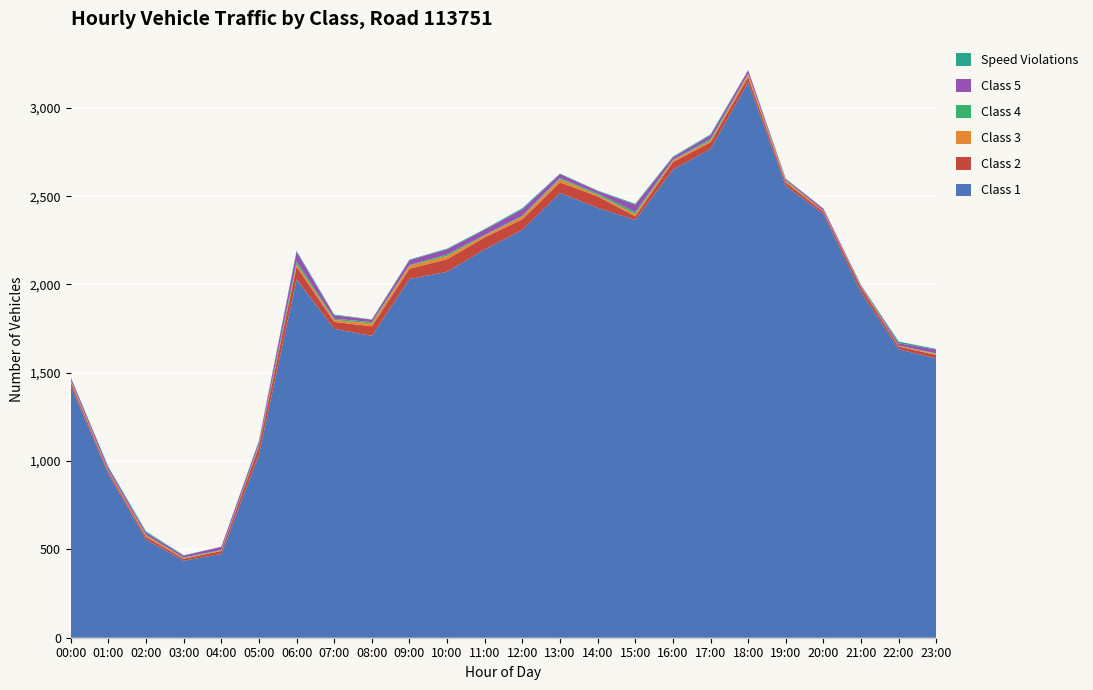

Reading right to left, list all the values displayed in this chart.

Class 1: 1581	1633	1957	2399	2559	3145	2767	2650	2365	2434	2518	2309	2199	2072	2031	1709	1749	2029	1036	474	436	556	927	1427
Class 2: 20	16	26	13	19	29	38	43	21	65	60	60	68	71	58	54	39	73	46	17	11	15	13	19
Class 3: 5	3	3	4	7	15	9	9	12	8	18	16	10	18	17	16	11	12	3	3	3	9	5	7
Class 4: 4	1	3	0	6	4	10	3	12	8	7	4	4	9	4	8	7	16	9	3	4	1	1	4
Class 5: 22	14	6	13	7	20	21	15	41	14	23	36	29	29	28	14	20	55	18	18	11	13	17	15
Speed Violations: 3	10	2	1	1	1	5	4	6	3	2	7	4	4	3	1	4	6	4	0	2	8	5	3